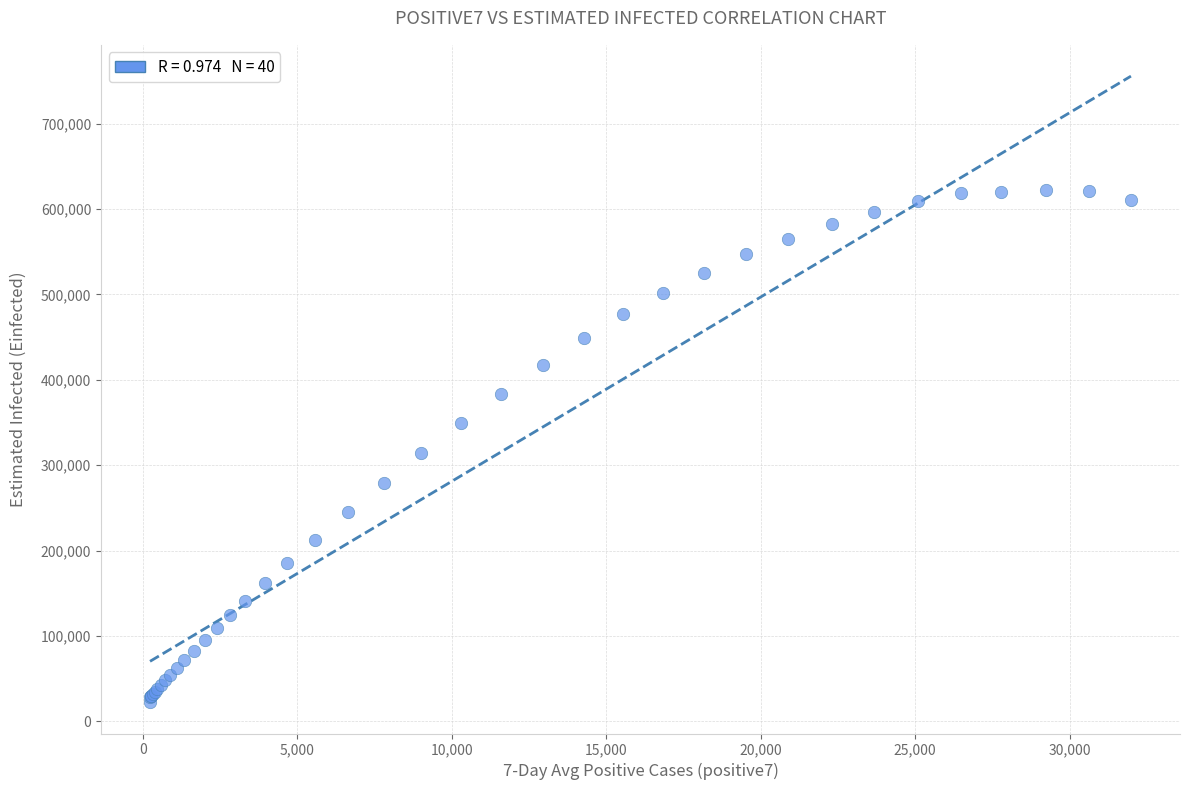

What Y value in the scatter plot is closest to 322538?

314461.4